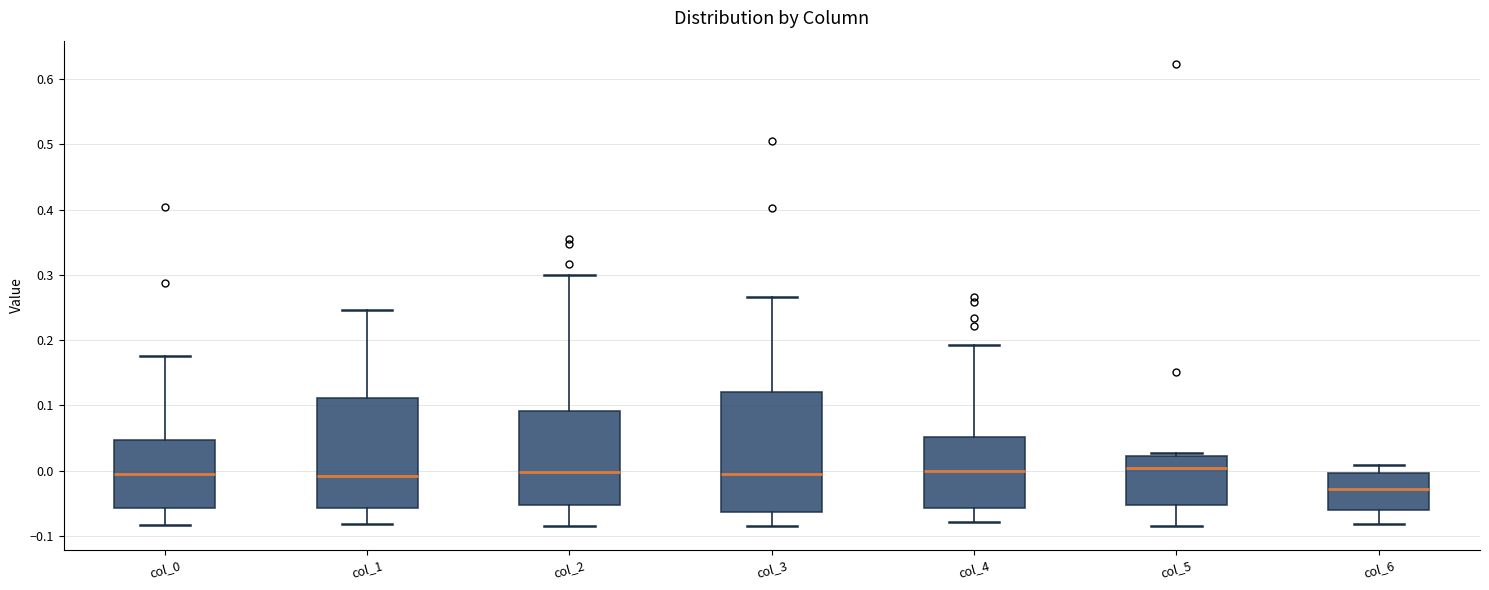

Reading left to right, transcribe this box plot: for each box, give where its median line is, the range the box spans, and where its two whiskers end, as read against the y-axis. The values are not printed on the chart, so give them approximately, as read against the axis.

col_0: median -0.01, box -0.06 to 0.05, whiskers -0.08 to 0.18
col_1: median -0.01, box -0.06 to 0.11, whiskers -0.08 to 0.25
col_2: median 0.00, box -0.05 to 0.09, whiskers -0.09 to 0.30
col_3: median 0.00, box -0.06 to 0.12, whiskers -0.08 to 0.27
col_4: median 0.00, box -0.06 to 0.05, whiskers -0.08 to 0.19
col_5: median 0.00, box -0.05 to 0.02, whiskers -0.09 to 0.03
col_6: median -0.03, box -0.06 to 0.00, whiskers -0.08 to 0.01